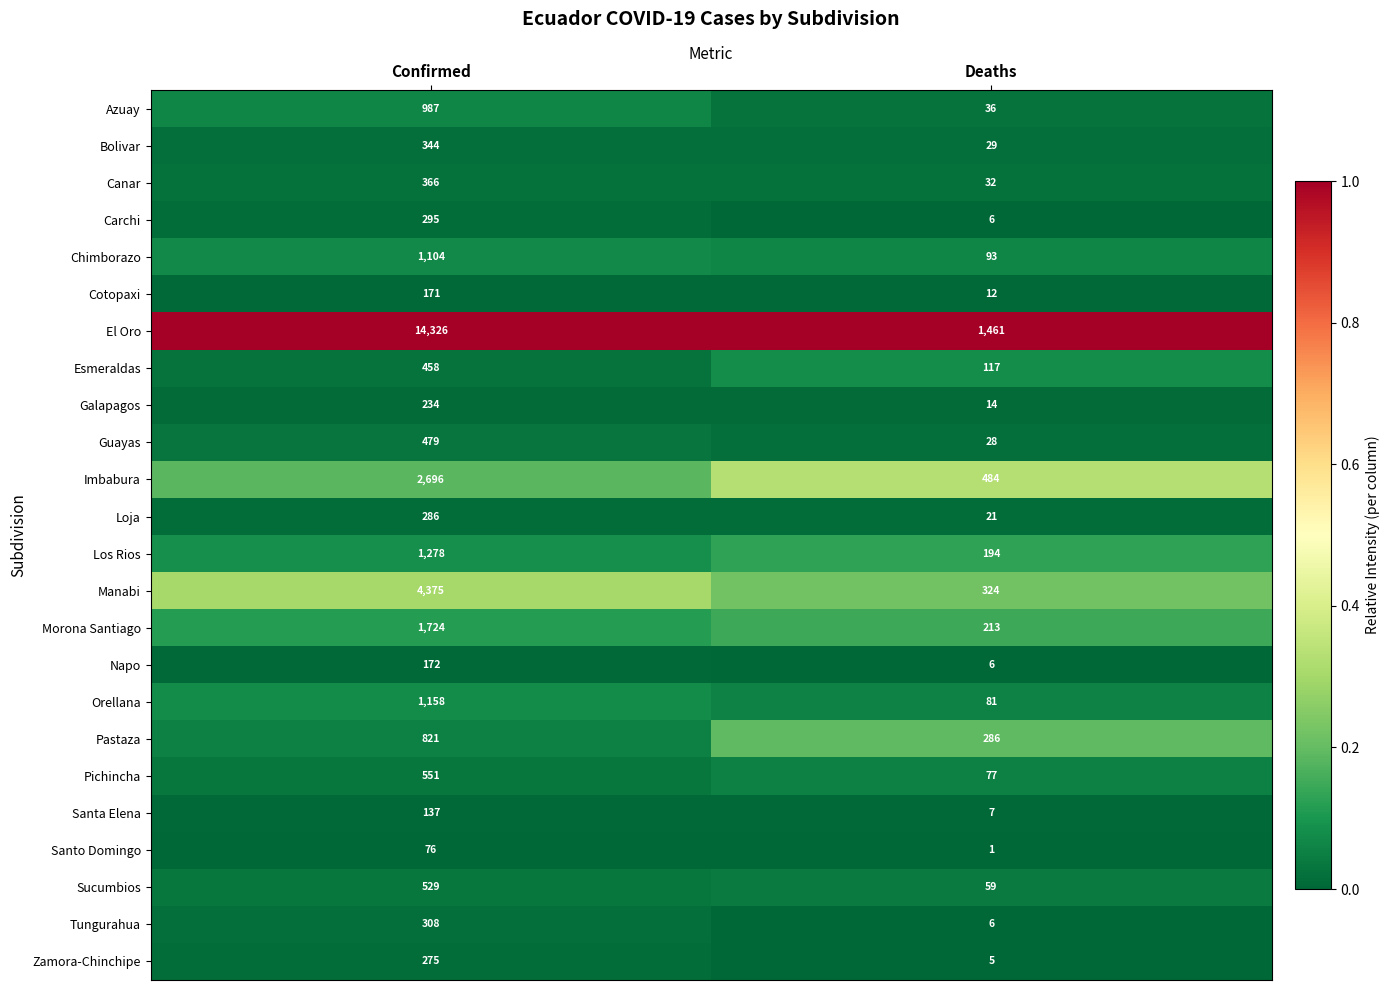

At which label is Guayas closest to 253?

Deaths